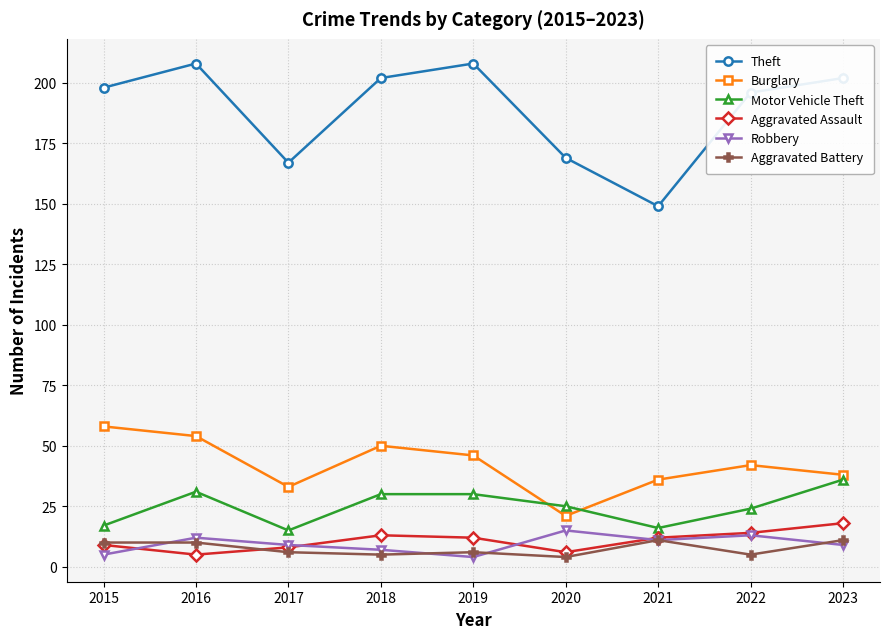

Reading left to right, transcribe all the data shown in this chart.

Theft: 2015=198	2016=208	2017=167	2018=202	2019=208	2020=169	2021=149	2022=196	2023=202
Burglary: 2015=58	2016=54	2017=33	2018=50	2019=46	2020=21	2021=36	2022=42	2023=38
Motor Vehicle Theft: 2015=17	2016=31	2017=15	2018=30	2019=30	2020=25	2021=16	2022=24	2023=36
Aggravated Assault: 2015=9	2016=5	2017=8	2018=13	2019=12	2020=6	2021=12	2022=14	2023=18
Robbery: 2015=5	2016=12	2017=9	2018=7	2019=4	2020=15	2021=11	2022=13	2023=9
Aggravated Battery: 2015=10	2016=10	2017=6	2018=5	2019=6	2020=4	2021=11	2022=5	2023=11